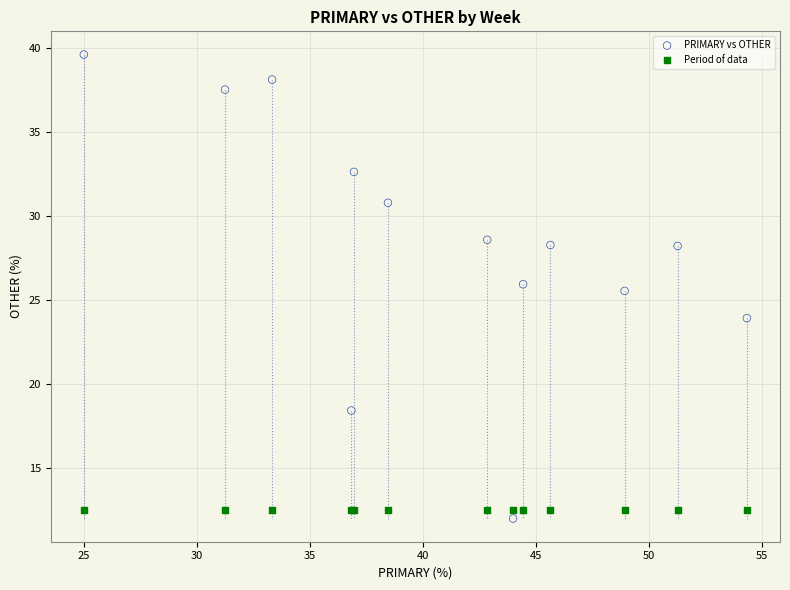

Across all series, what Y value is closest to 25?

25.5